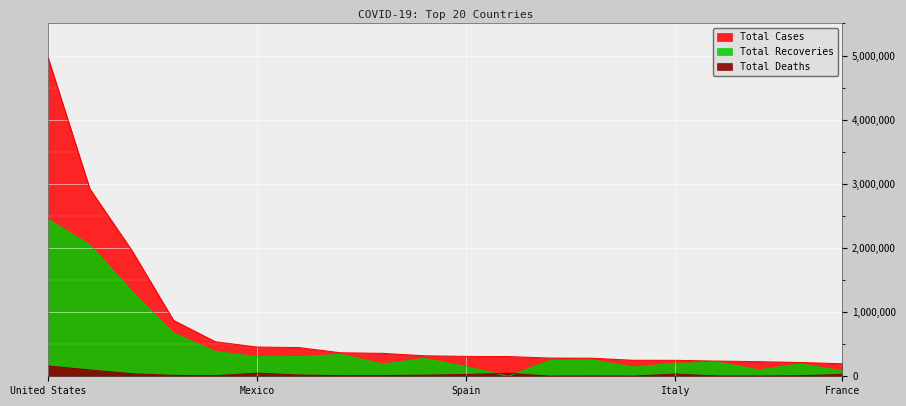

At which category does the chart reach its peak across all series?

United States